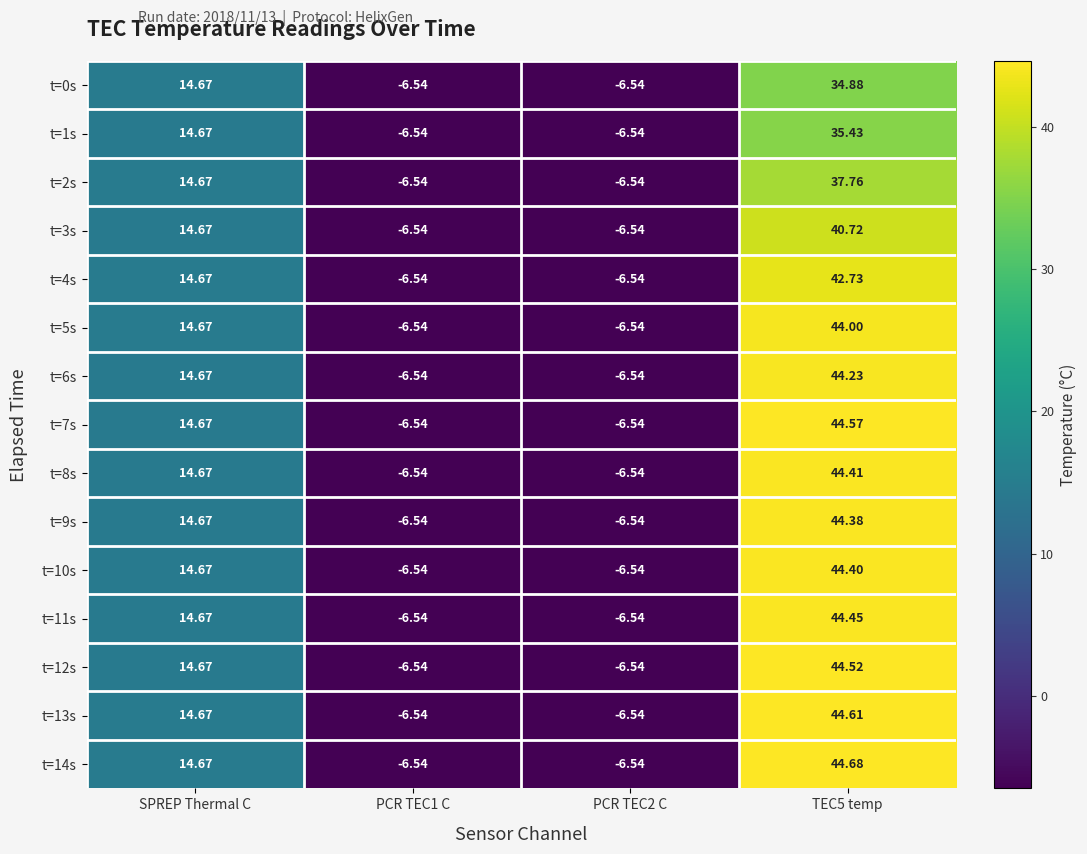

Count the number of categories in the chart.

4